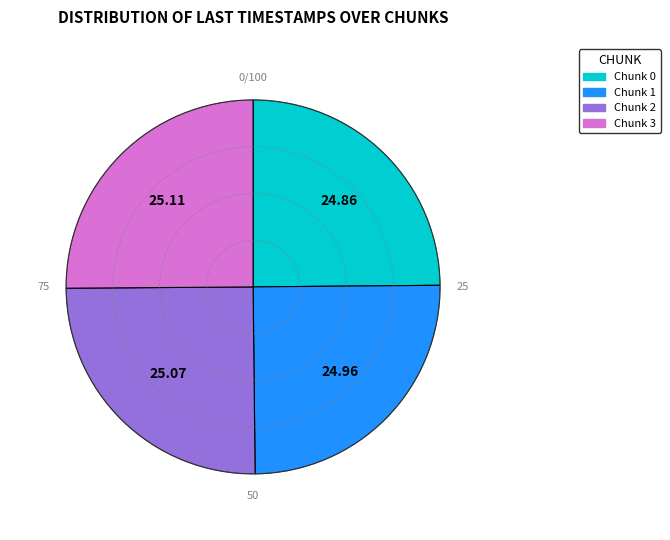

Does Chunk 2 represent more than half of the total?

No